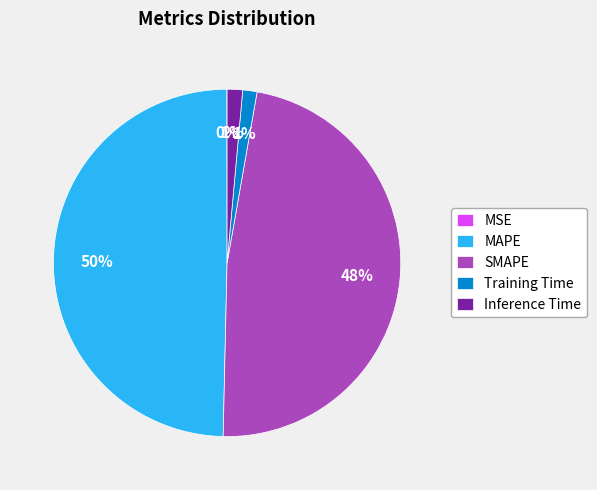

Does any single category account for the majority?

No